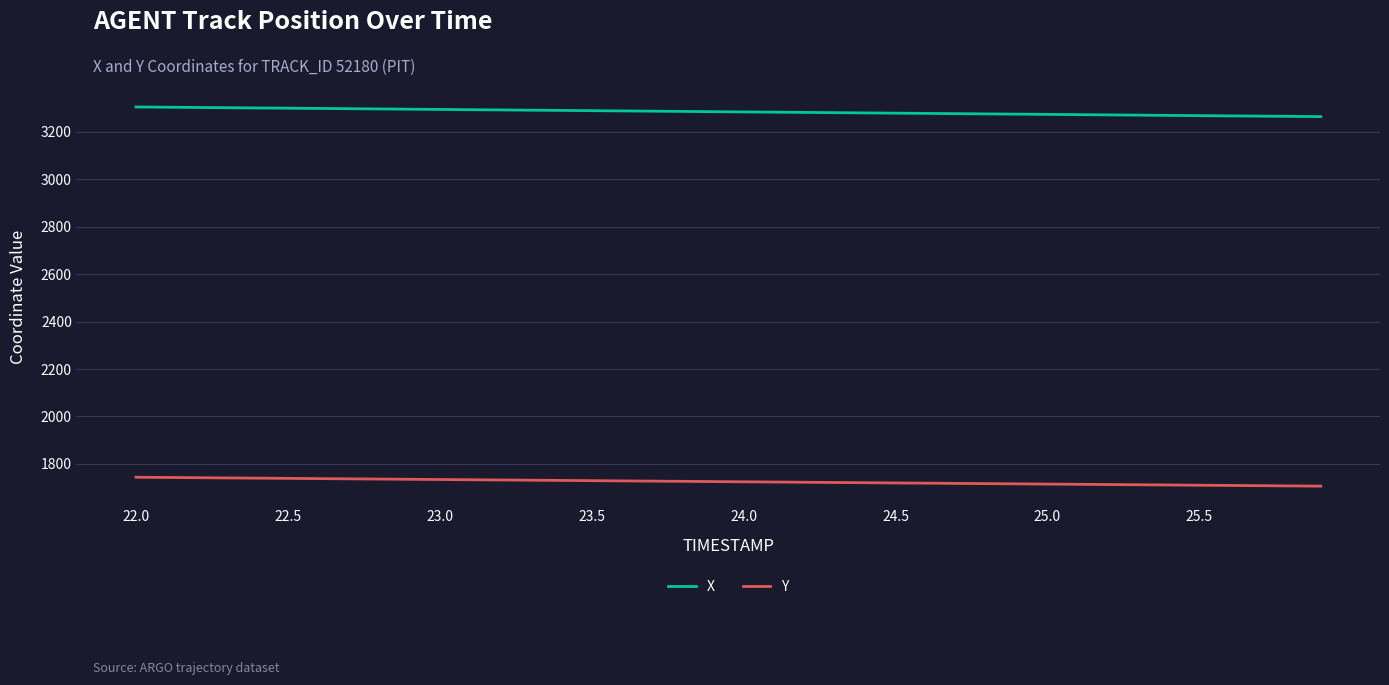

True or false: Y and X intersect in this chart.

False